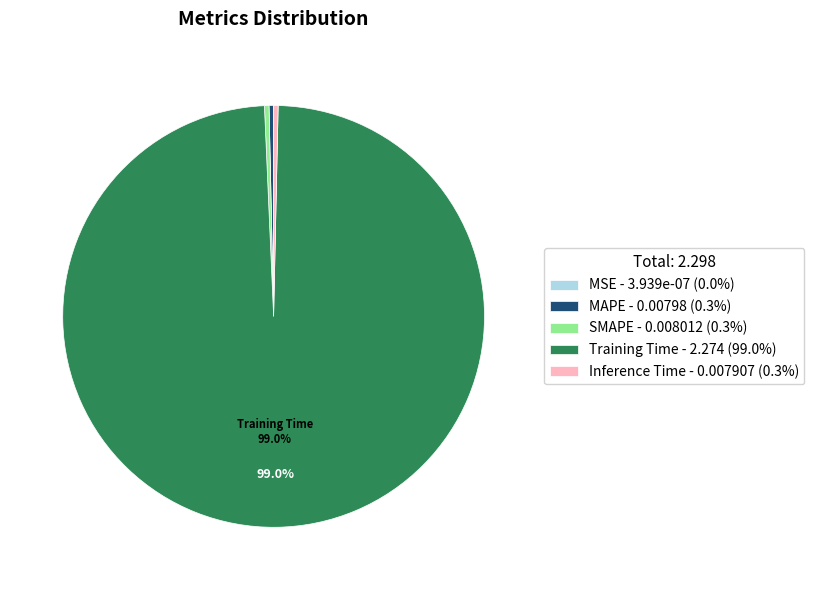

Does MAPE account for over 50% of the chart?

No